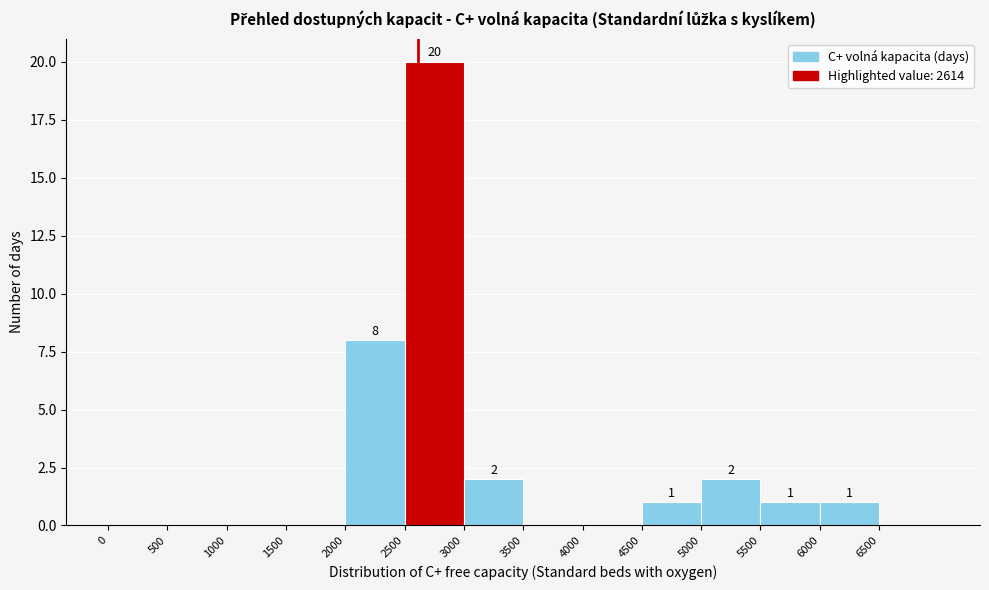

Over which range of the x-axis is the bar tallest?

2500 to 3000